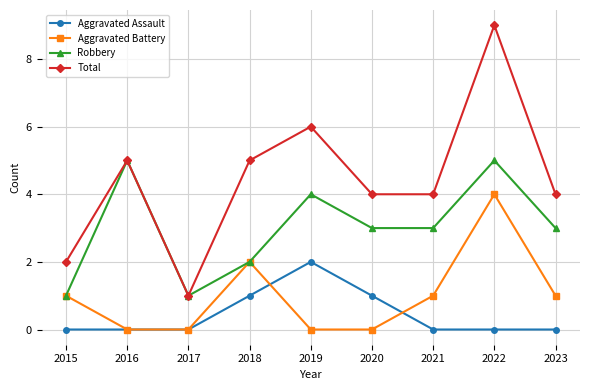

Between 2018 and 2022, which series saw the biggest shift?

Total